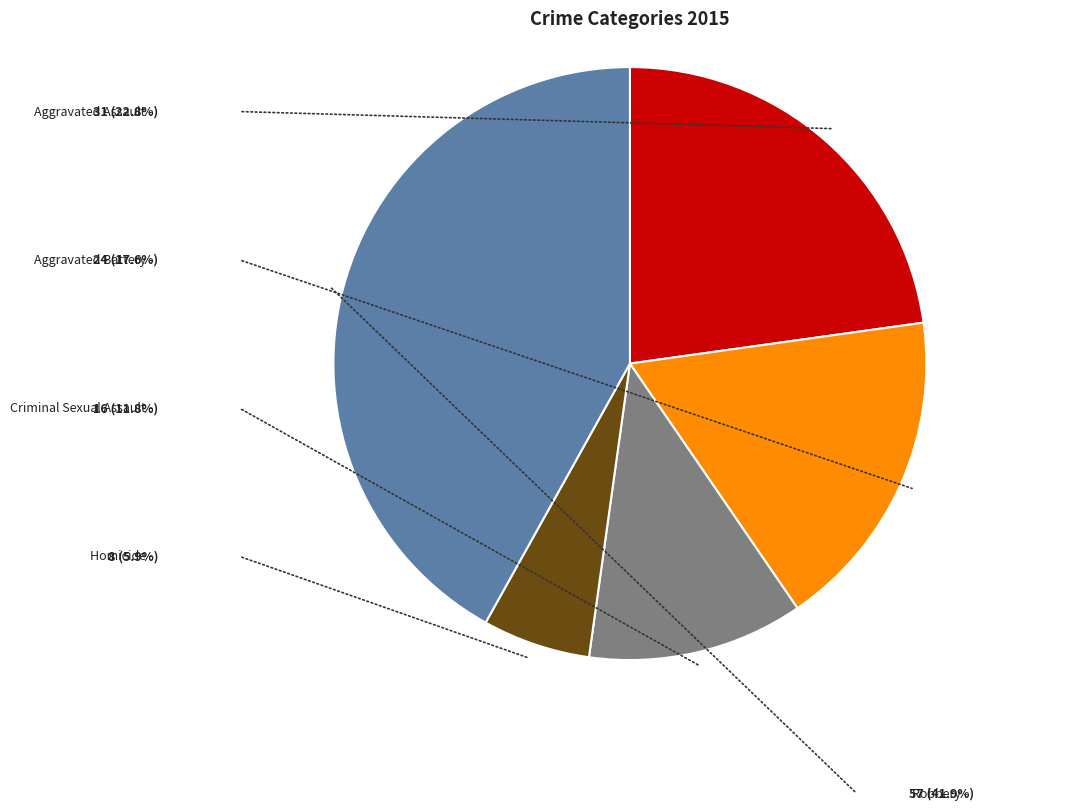

Which category has the biggest portion of the pie?

Robbery